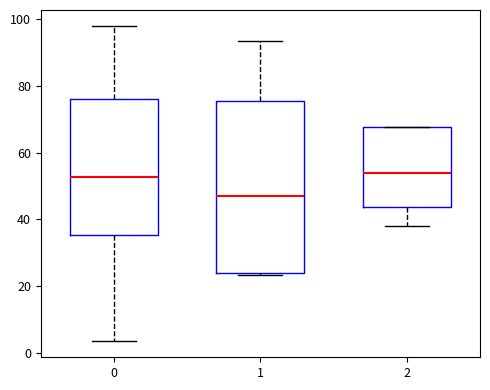

Where does the upper whisker of the box at x = 1 end on the y-axis? The values are not printed on the chart, so give them approximately, as read against the axis.

94